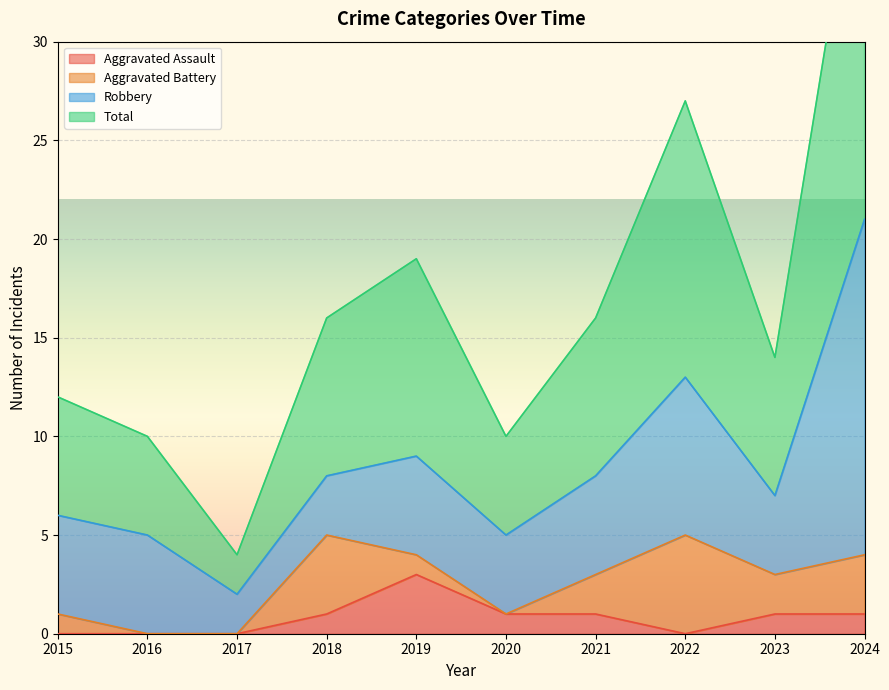

Is it true that Aggravated Assault equals 0 at 2016?

True